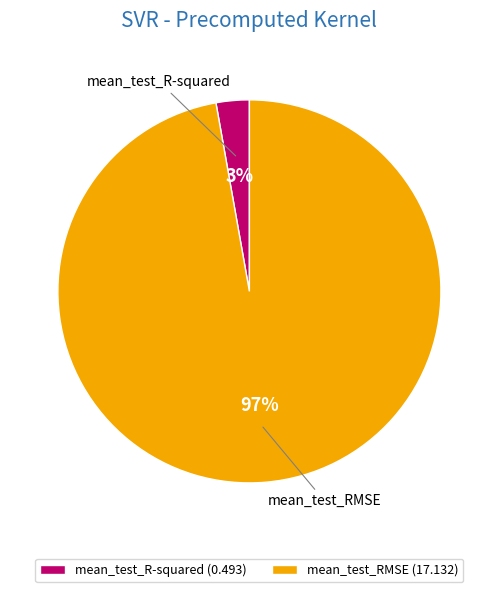

Rank the categories by value from highest to lowest.

mean_test_RMSE, mean_test_R-squared